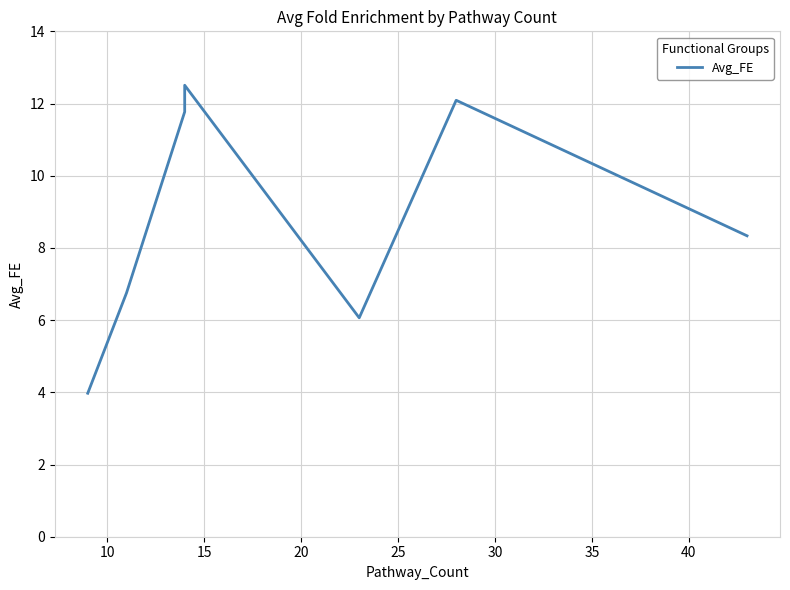

Reading right to left, what are all the values shown in this chart?

8.3	12.1	6.1	12.5	11.9	11.8	6.8	4.0